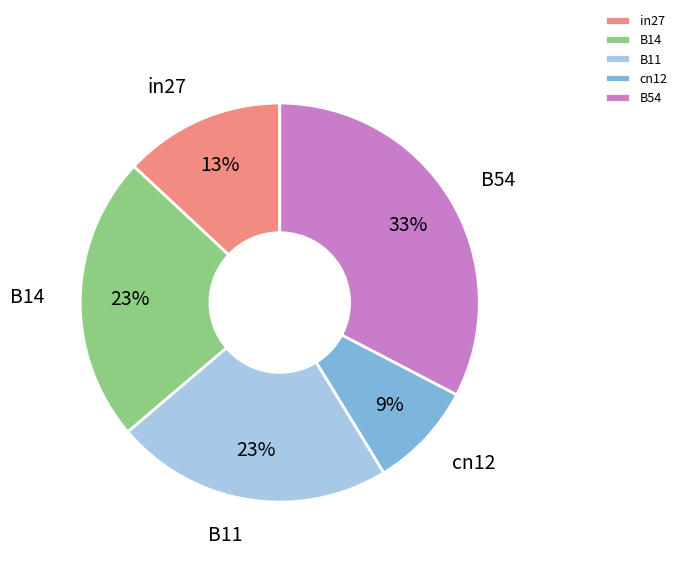

Which category has the smallest portion of the pie?

cn12